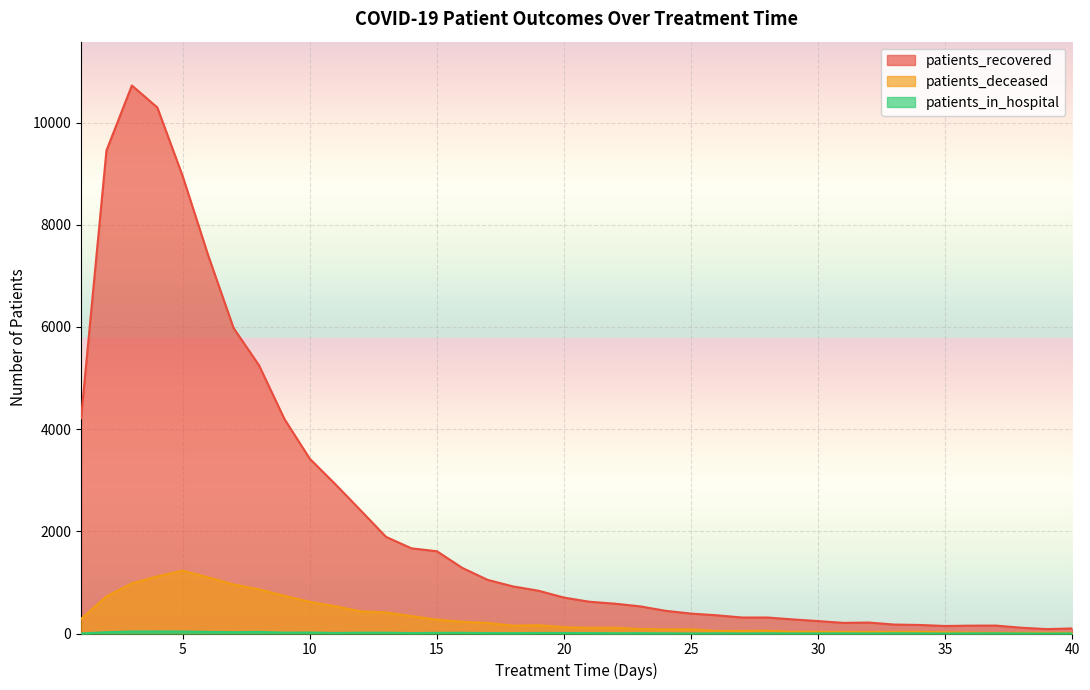

List the series in order of their peak value, lowest first.

patients_in_hospital, patients_deceased, patients_recovered